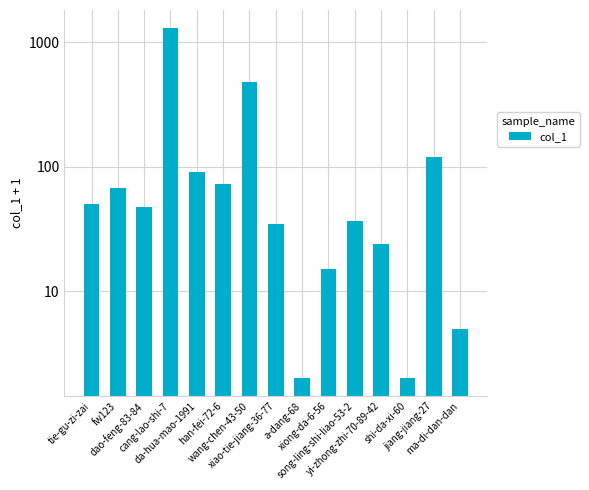

What is the sum of the values at xiao-tie-jiang-36-77 and tie-gu-zi-zai?

85